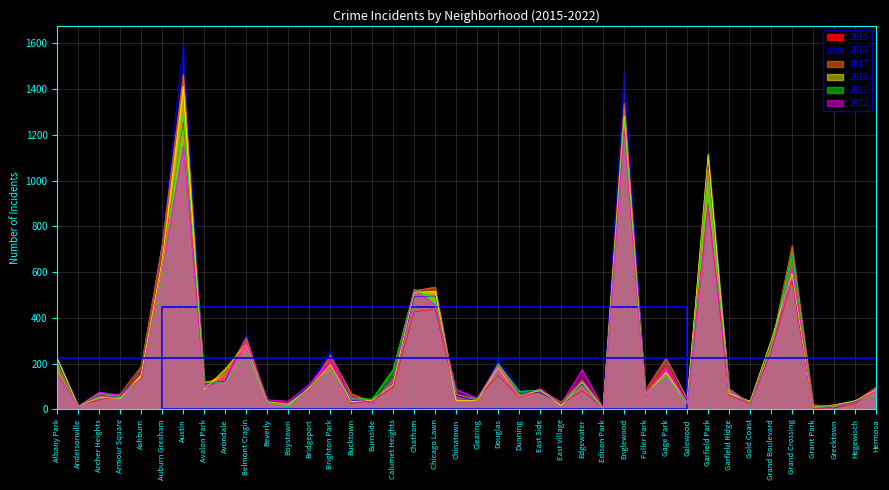

Between Armour Square and Boystown, which series saw the biggest shift?

2021